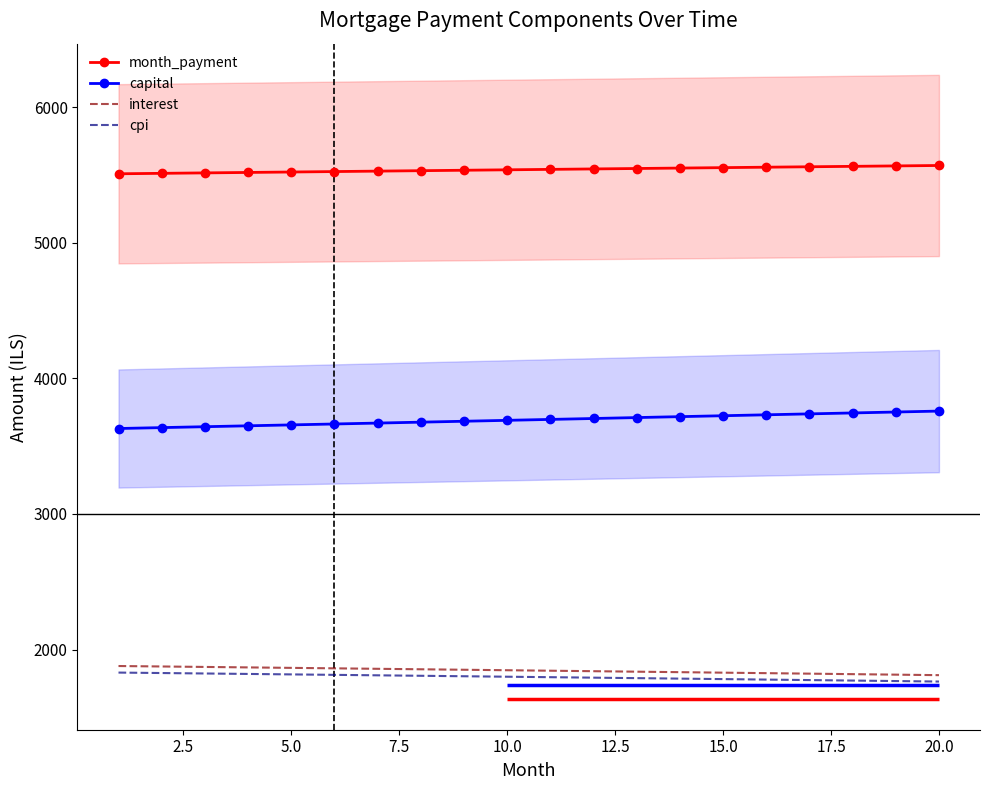

True or false: month_payment and cpi cross at least once.

False